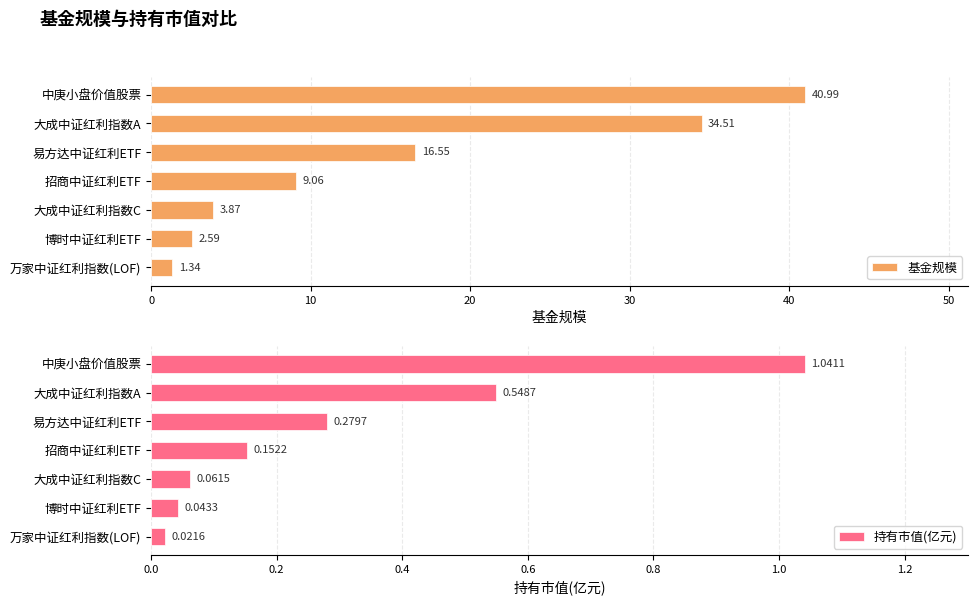

How many distinct data groups are displayed?

2